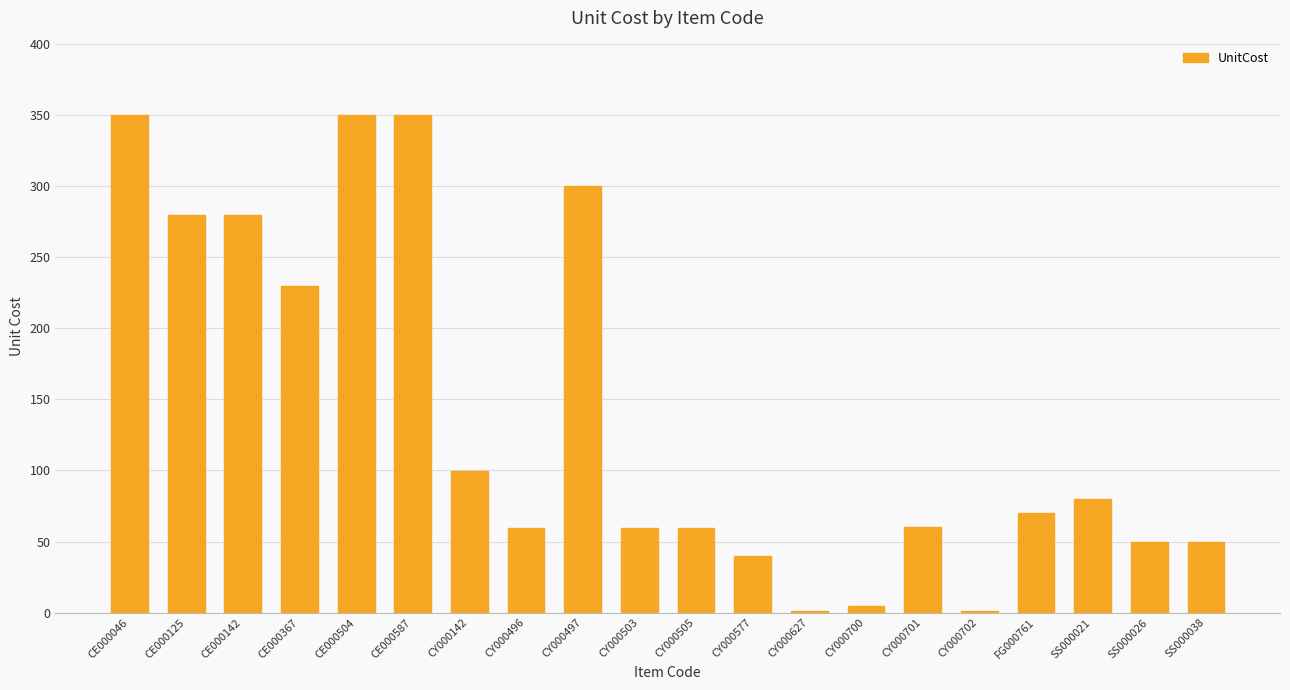

How many series are shown in this chart?

1